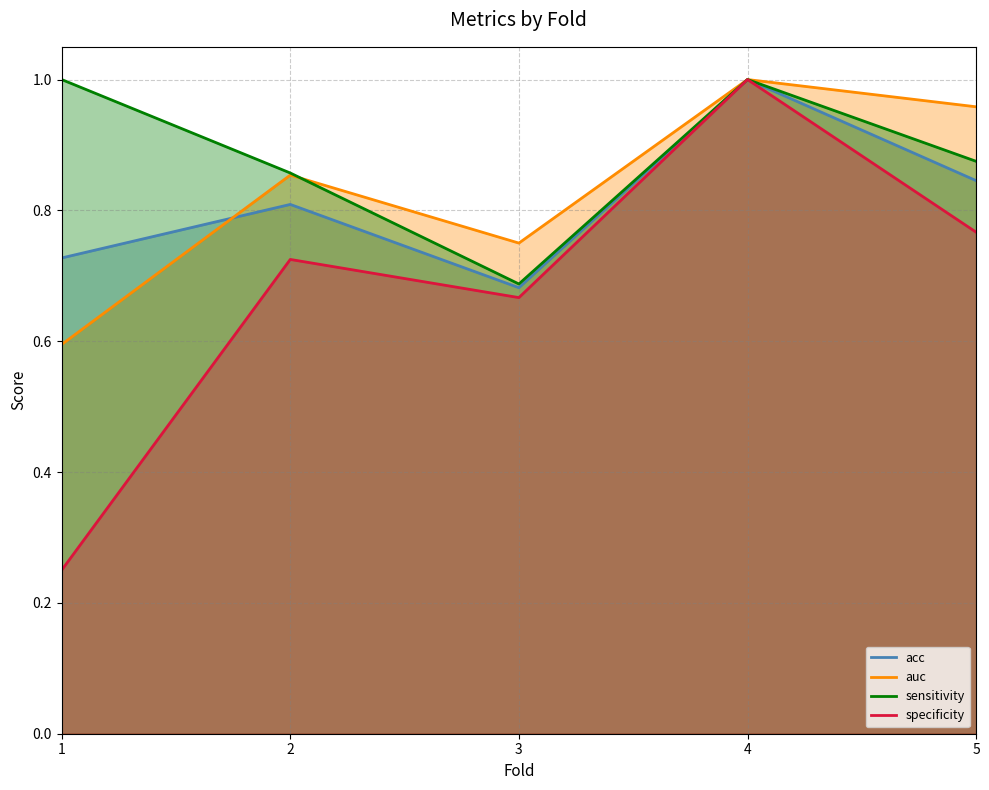

What is the sum of all sensitivity values?

4.4